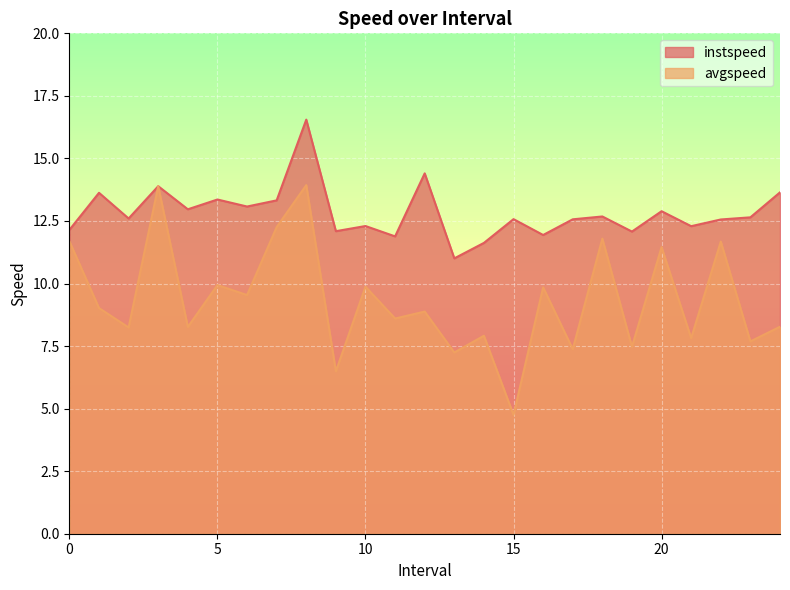

Reading right to left, transcribe all the data shown in this chart.

instspeed: 13.6	12.6	12.6	12.3	12.9	12.1	12.7	12.6	11.9	12.6	11.6	11.0	14.4	11.9	12.3	12.1	16.6	13.3	13.1	13.4	13.0	13.9	12.6	13.6	12.1
avgspeed: 8.3	7.7	11.7	7.8	11.5	7.5	11.8	7.4	9.8	4.7	7.9	7.2	8.9	8.6	9.9	6.5	13.9	12.3	9.5	9.9	8.3	13.9	8.2	9.0	11.7